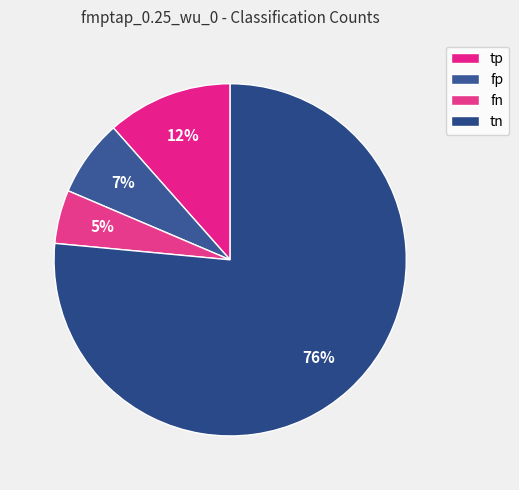

Count the number of slices in the pie.

4